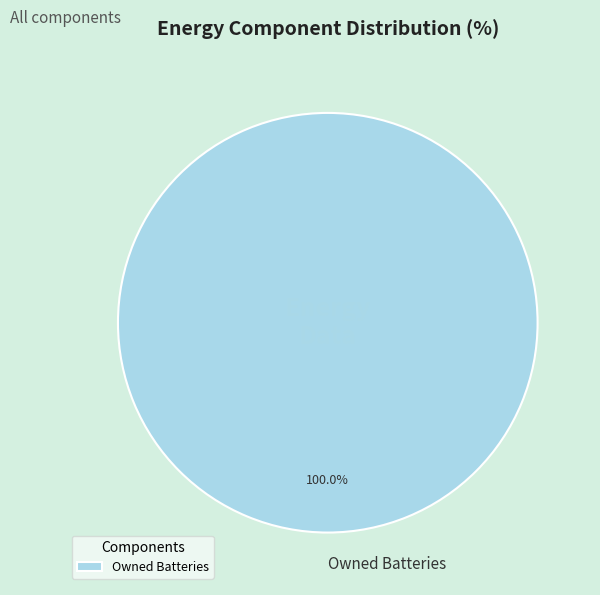

Is Owned Batteries the majority of the pie?

Yes